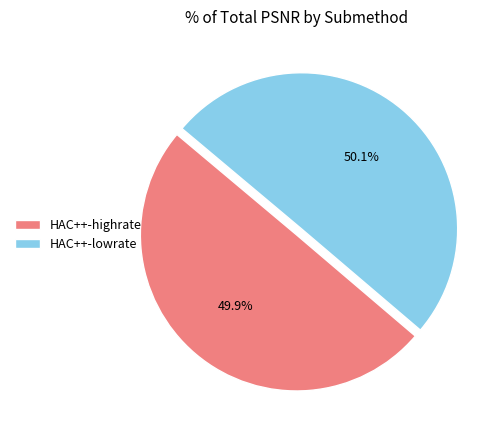

How many segments does this pie chart have?

2